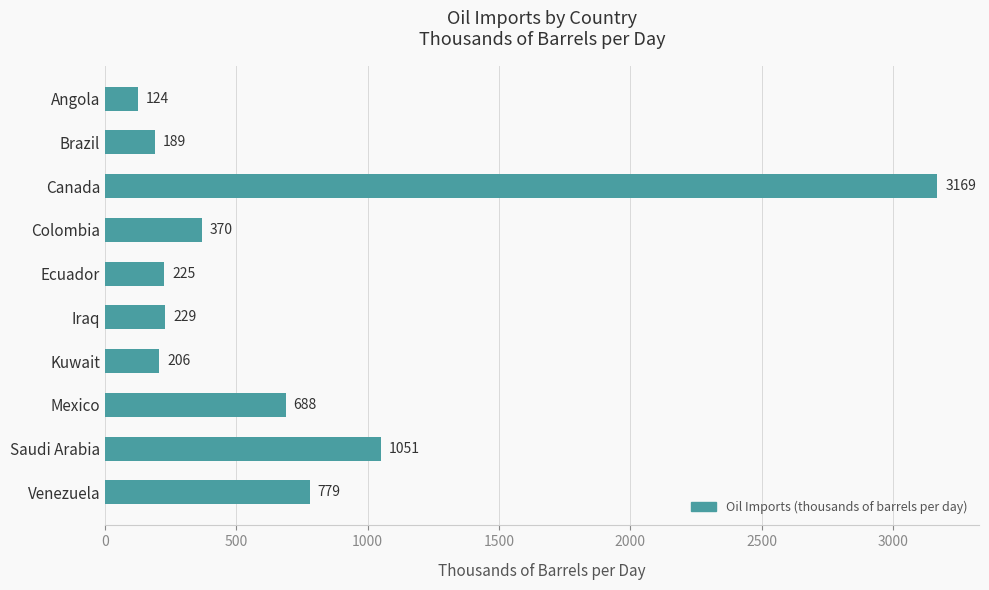

List the labels in order of value, smallest first.

Angola, Brazil, Kuwait, Ecuador, Iraq, Colombia, Mexico, Venezuela, Saudi Arabia, Canada